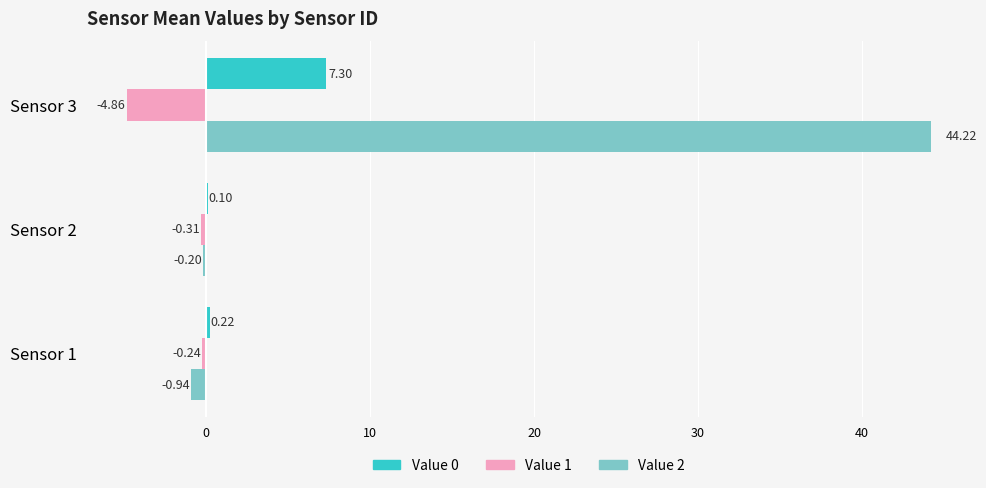

At which category is the sum across all series the highest?

Sensor 3